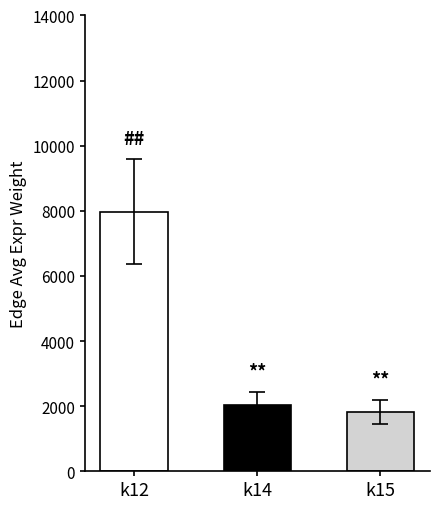

At which label is the value closest to 4901?

k14